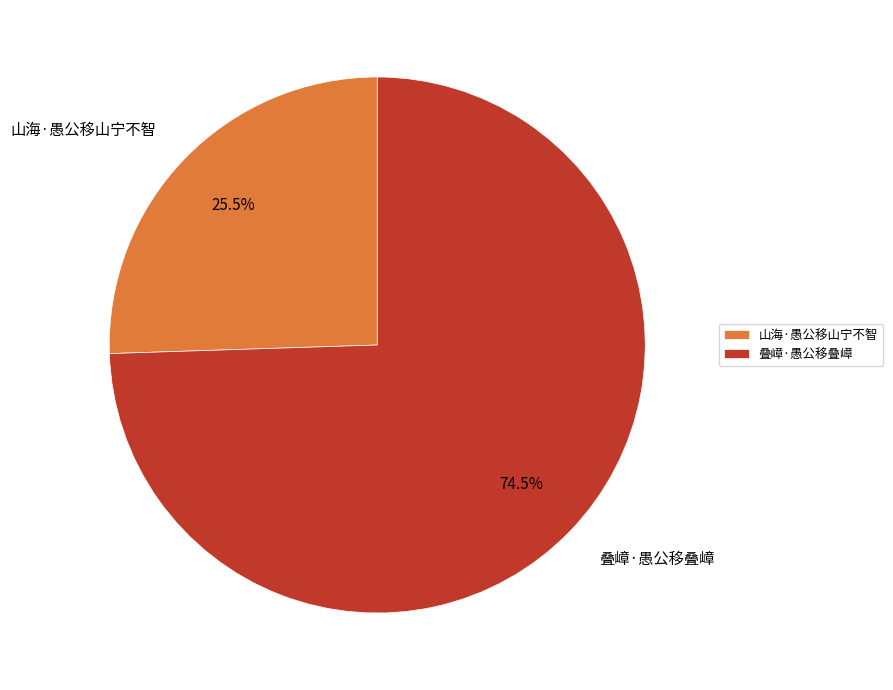

The 叠嶂·愚公移叠嶂 slice represents 80% of the pie. True or false?

False